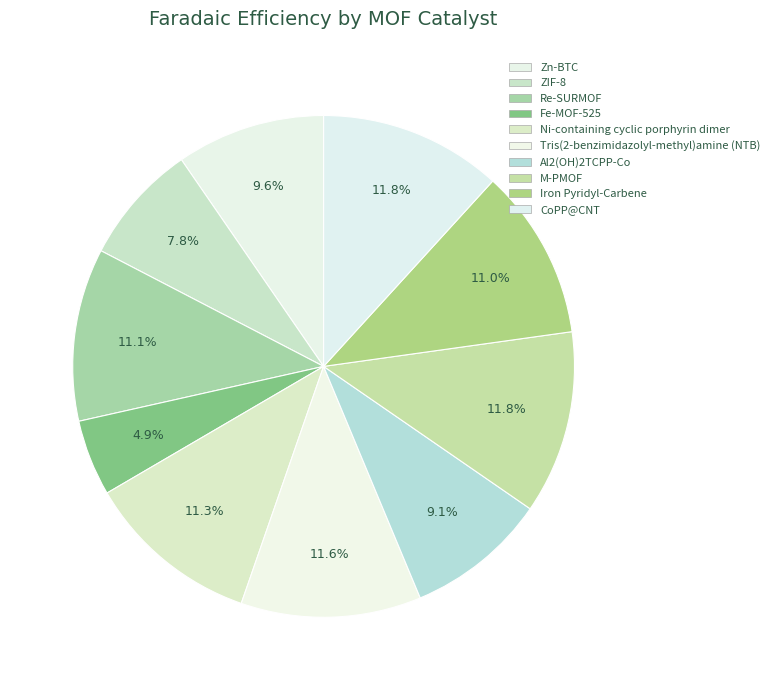

How many slices are in this pie chart?

10